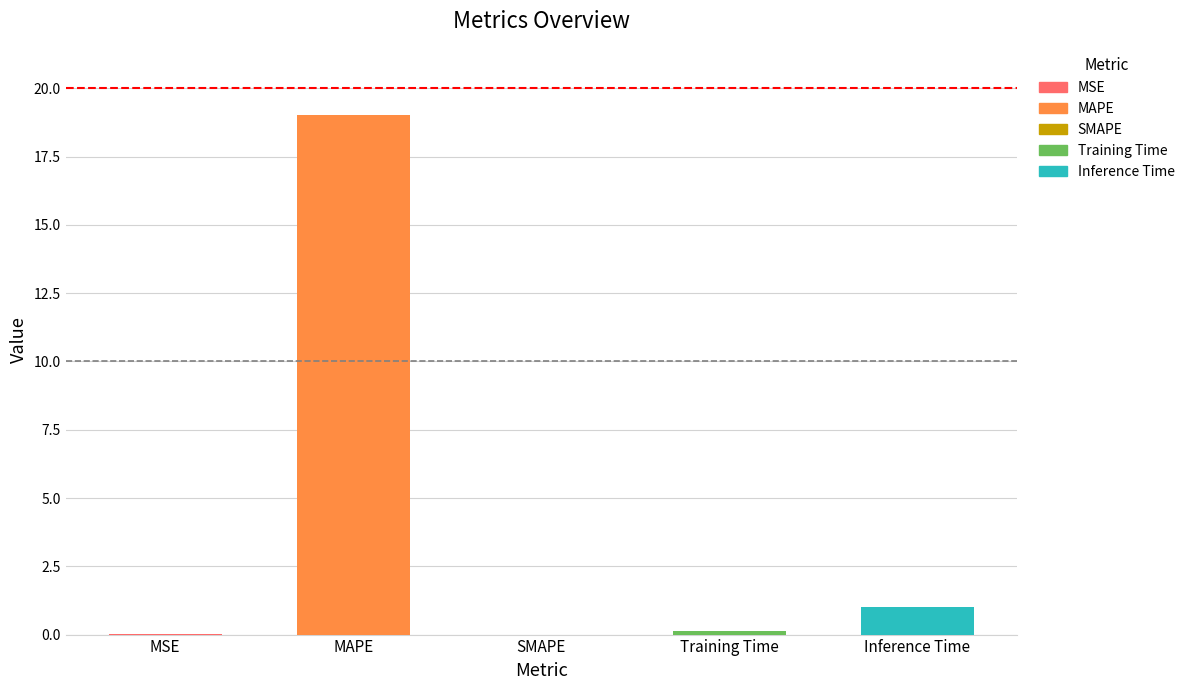

Reading left to right, extract all data points from this chart.

0.0	19.0	0.0	0.1	1.0